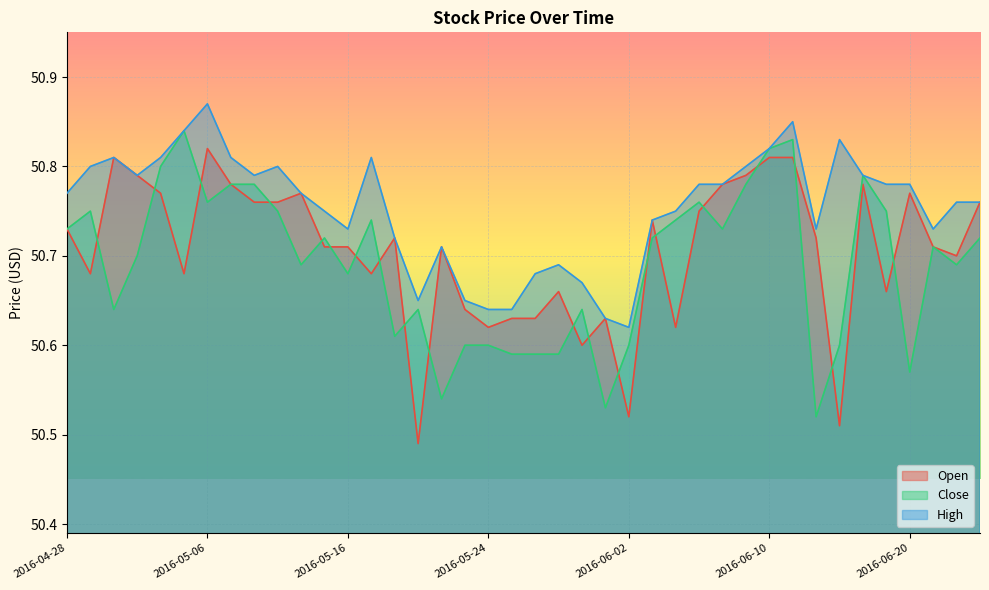

Between 2016-04-29 and 2016-05-05, which is larger?

2016-04-29